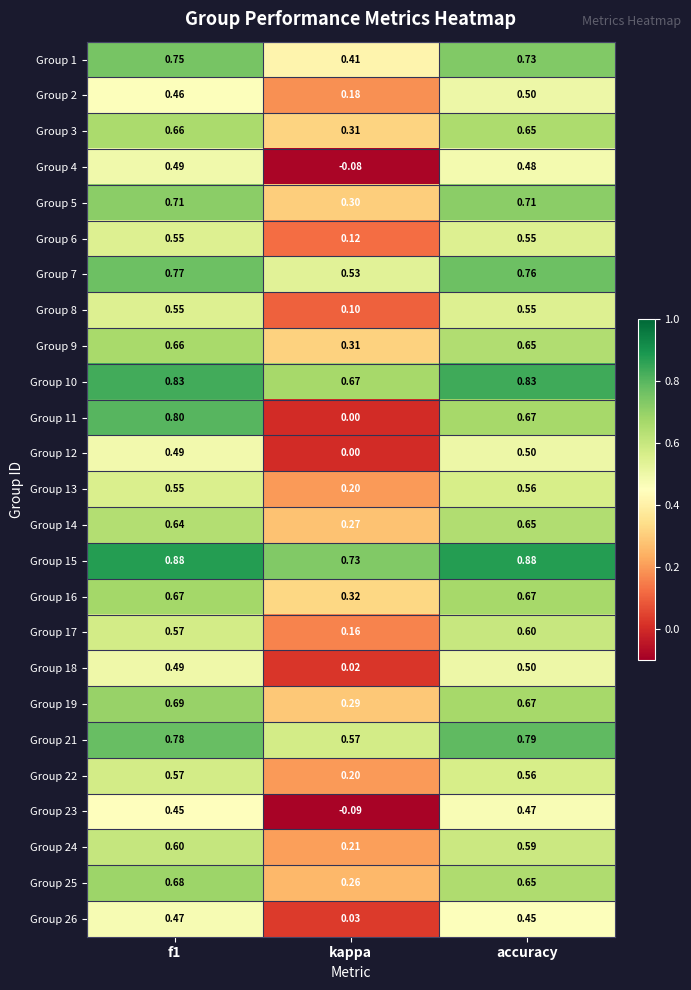

Is the value of Group 24 at kappa greater than the value of Group 15 at kappa?

No